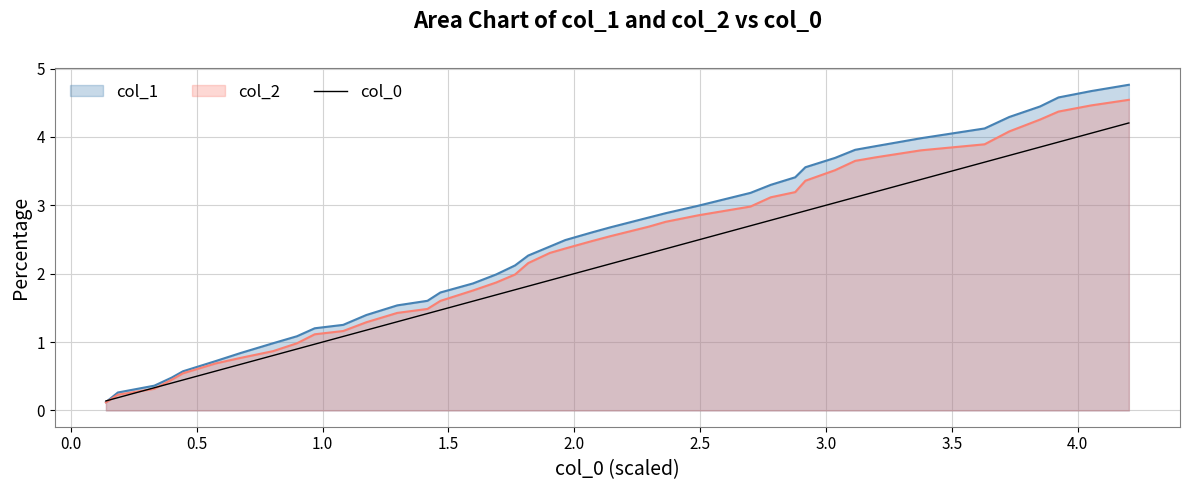

What is the maximum value for col_1?

4.8